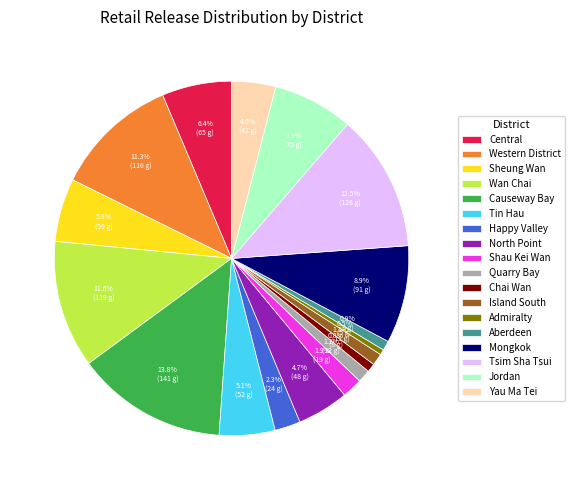

Which category has the biggest portion of the pie?

Causeway Bay